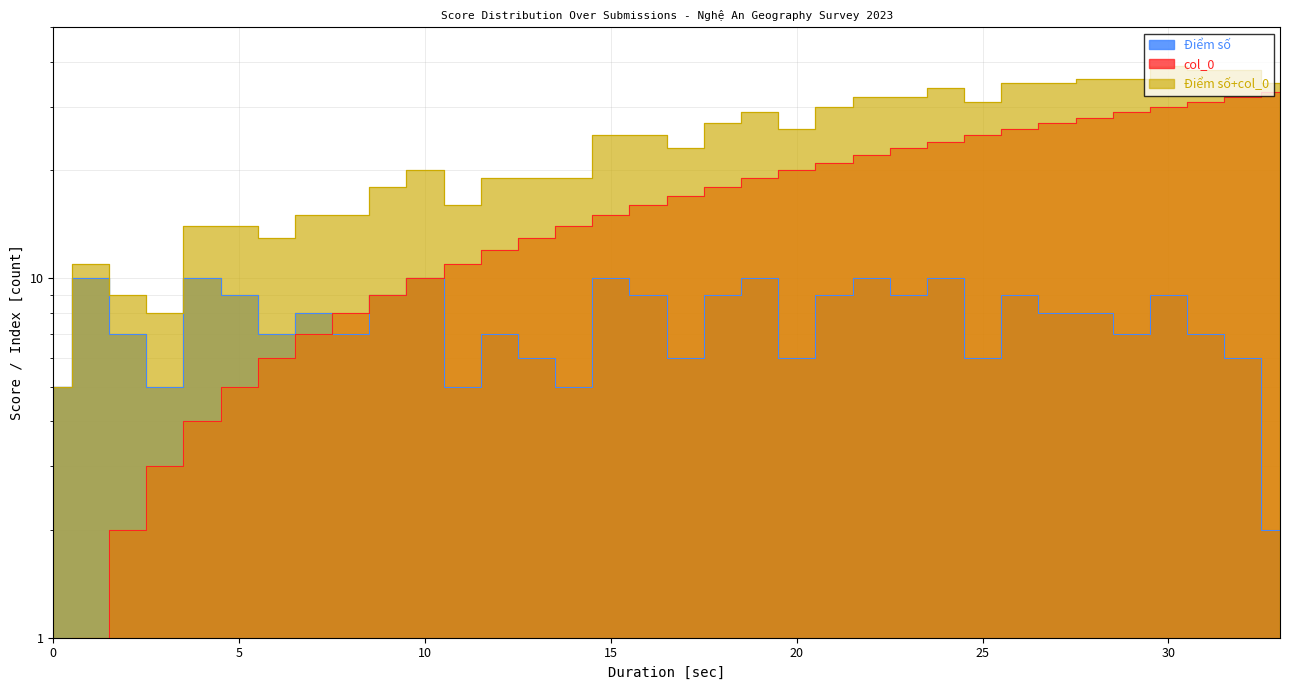

How many Điểm số values are between 6 and 9?

22